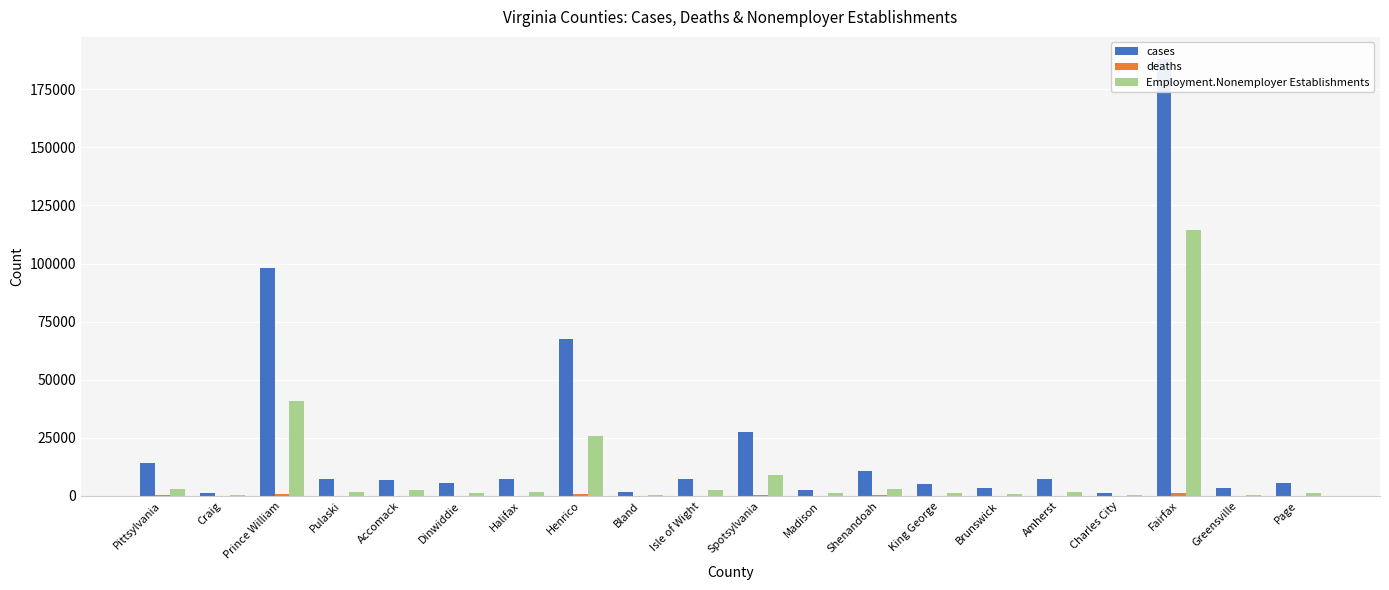

The value of Employment.Nonemployer Establishments at Craig is 277. True or false?

True